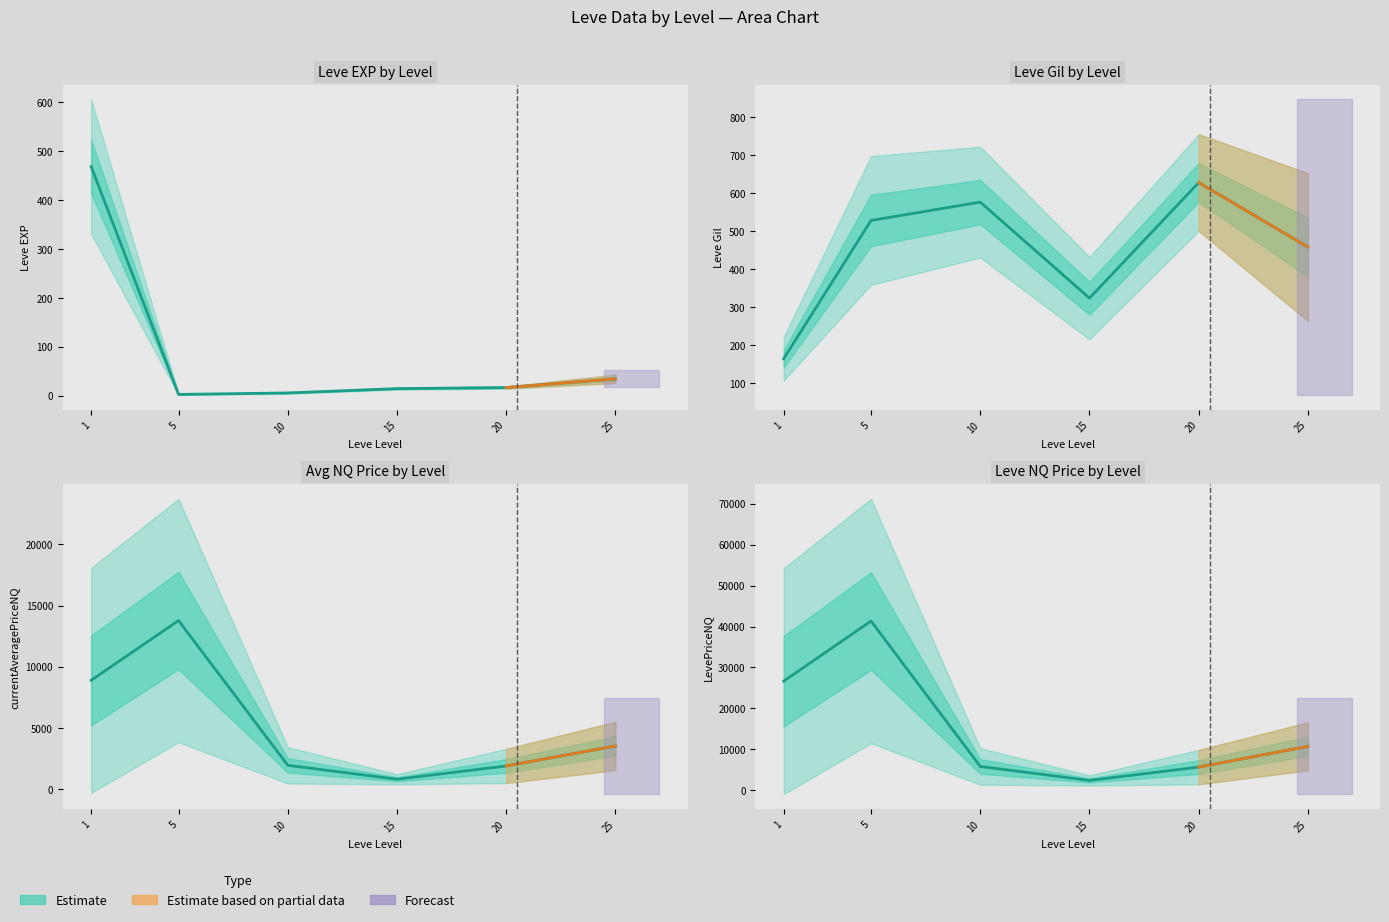

What is the ratio of the value at 5 to the value at 10?

7.1